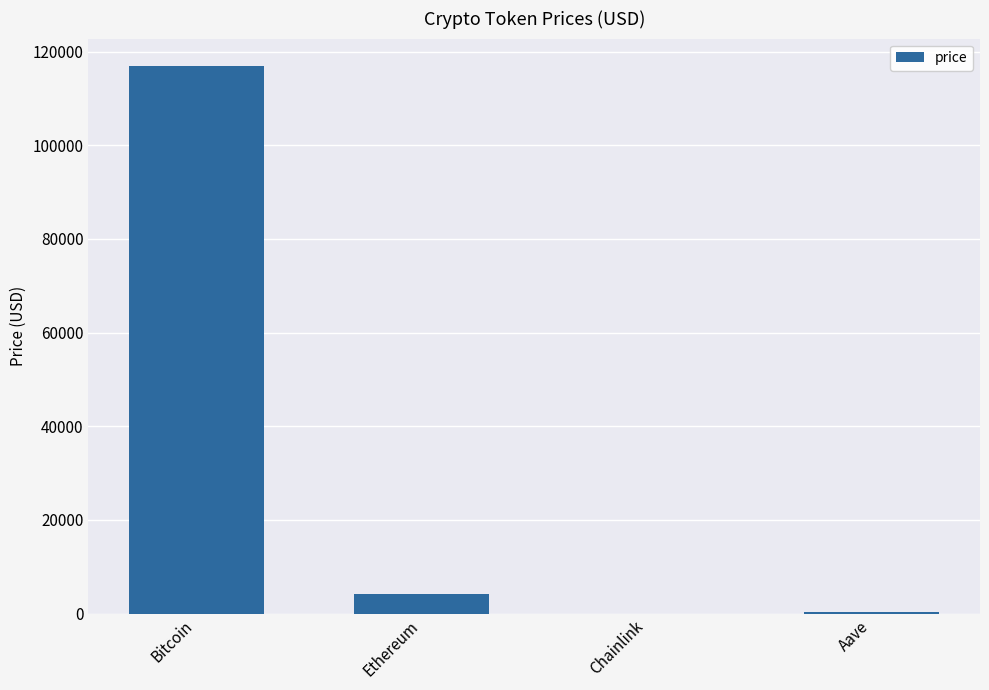

Which has a higher value, Bitcoin or Aave?

Bitcoin